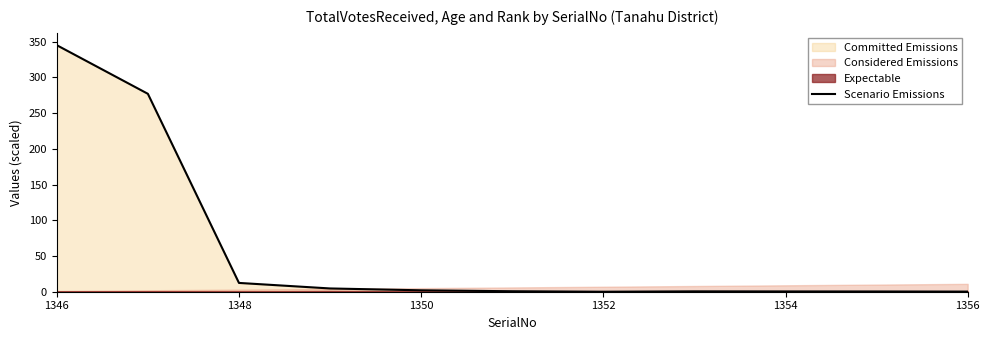

True or false: Scenario Emissions has a value of 135.3 at 1346.

False